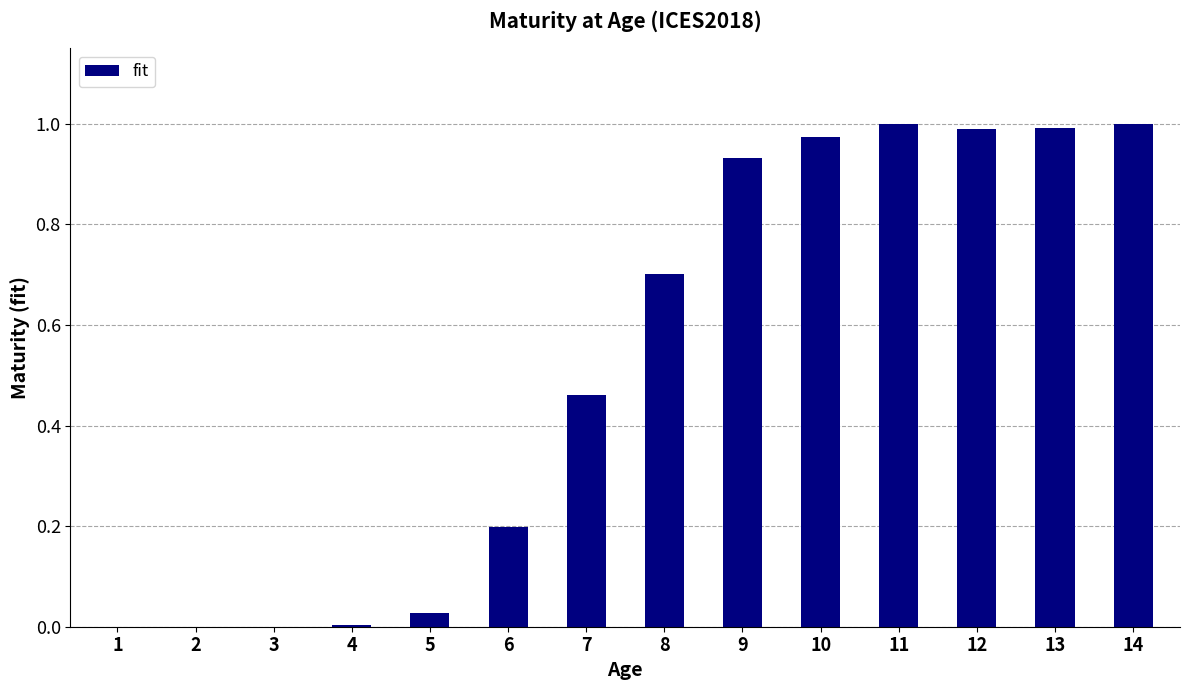

True or false: the data shows 0.5 at 1.

False